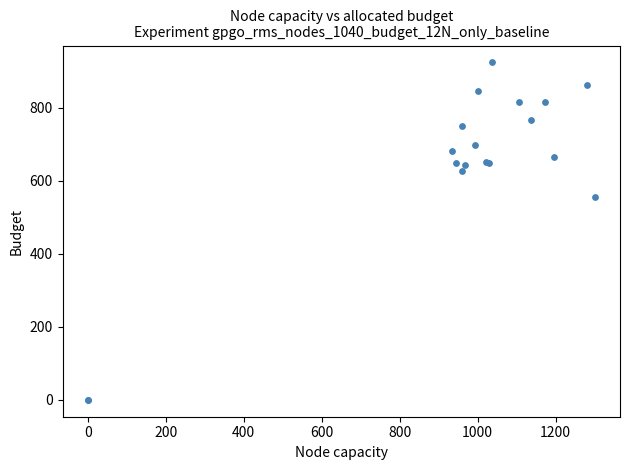

What Y value in the scatter plot is closest to 462?

556.9